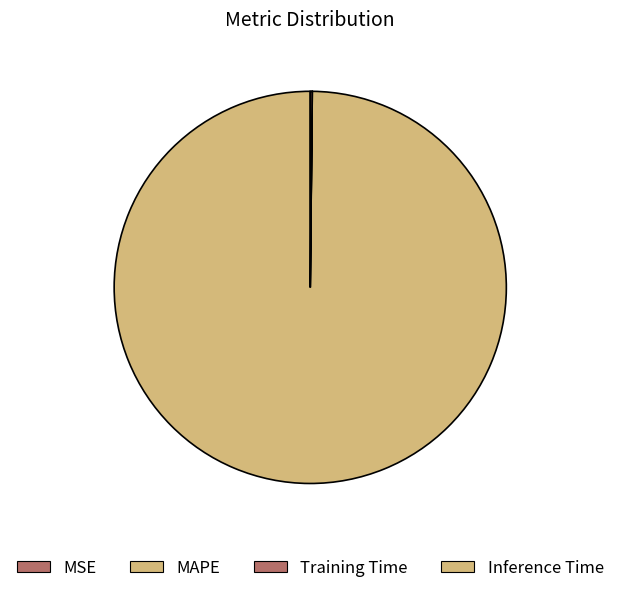

What percentage is NOT represented by Training Time?

100.0%